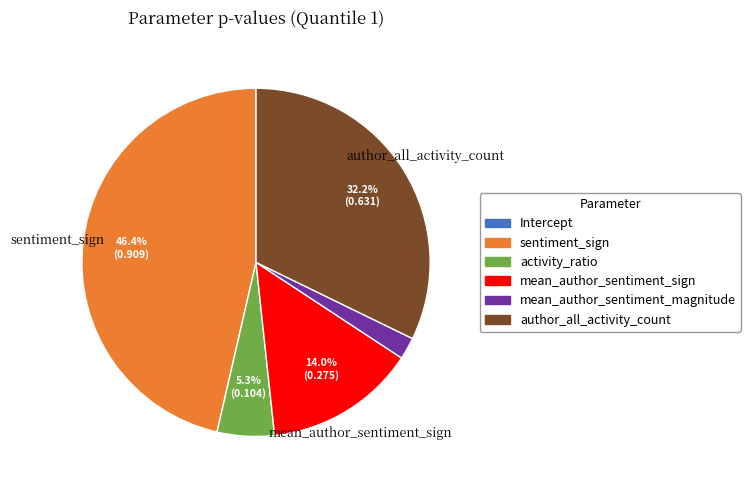

Which has a higher value, activity_ratio or author_all_activity_count?

author_all_activity_count